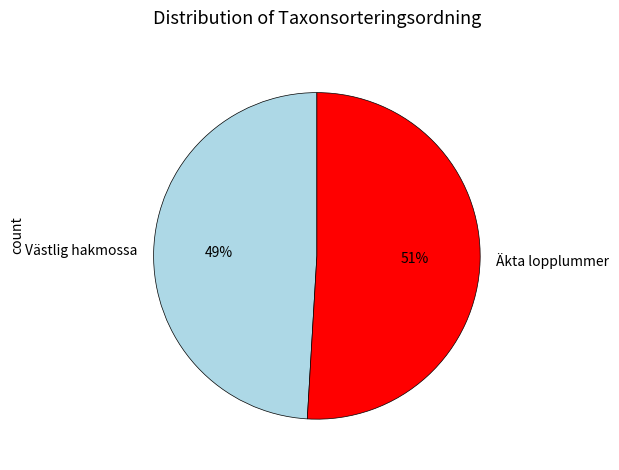

Between Äkta lopplummer and Västlig hakmossa, which is larger?

Äkta lopplummer